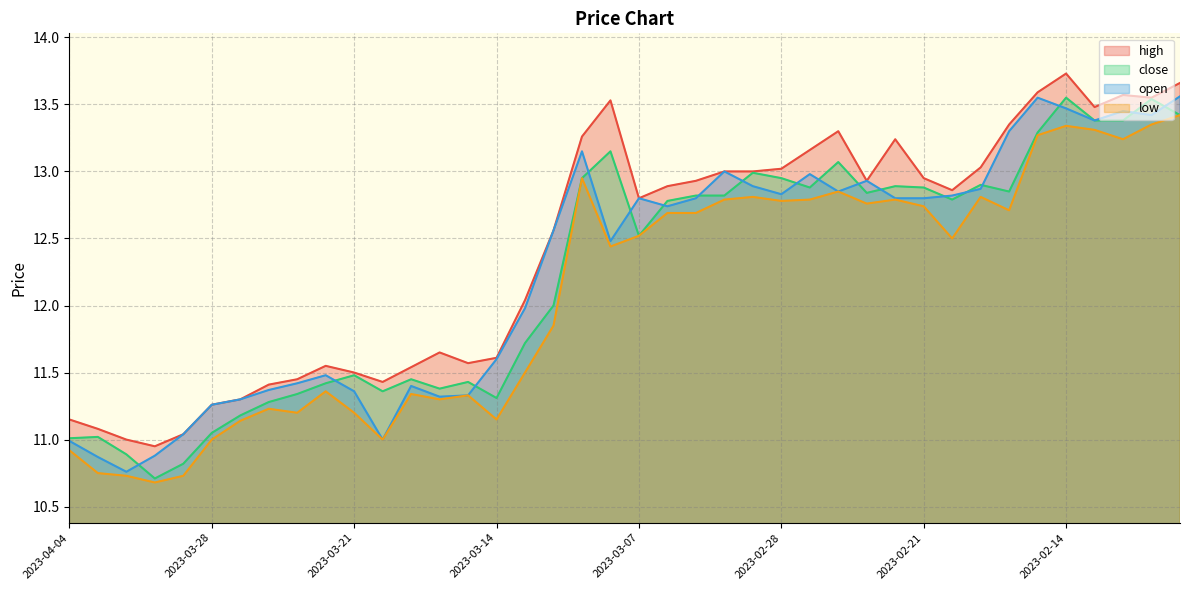

Reading right to left, list all the values displayed in this chart.

high: 13.7	13.6	13.6	13.5	13.7	13.6	13.3	13.0	12.9	12.9	13.2	12.9	13.3	13.2	13.0	13.0	13.0	12.9	12.9	12.8	13.5	13.3	12.6	12.0	11.6	11.6	11.7	11.5	11.4	11.5	11.6	11.4	11.4	11.3	11.3	11.0	10.9	11.0	11.1	11.2
close: 13.4	13.5	13.4	13.4	13.6	13.3	12.8	12.9	12.8	12.9	12.9	12.8	13.1	12.9	12.9	13.0	12.8	12.8	12.8	12.5	13.2	12.9	12.0	11.7	11.3	11.4	11.4	11.4	11.4	11.5	11.4	11.3	11.3	11.2	11.1	10.8	10.7	10.9	11.0	11.0
open: 13.6	13.4	13.4	13.4	13.5	13.6	13.3	12.9	12.8	12.8	12.8	12.9	12.8	13.0	12.8	12.9	13.0	12.8	12.7	12.8	12.5	13.2	12.6	12.0	11.6	11.3	11.3	11.4	11.0	11.4	11.5	11.4	11.4	11.3	11.3	11.0	10.9	10.8	10.9	11.0
low: 13.4	13.3	13.2	13.3	13.3	13.3	12.7	12.8	12.5	12.7	12.8	12.8	12.8	12.8	12.8	12.8	12.8	12.7	12.7	12.5	12.4	12.9	11.8	11.5	11.2	11.3	11.3	11.3	11.0	11.2	11.4	11.2	11.2	11.1	11.0	10.7	10.7	10.7	10.8	10.9